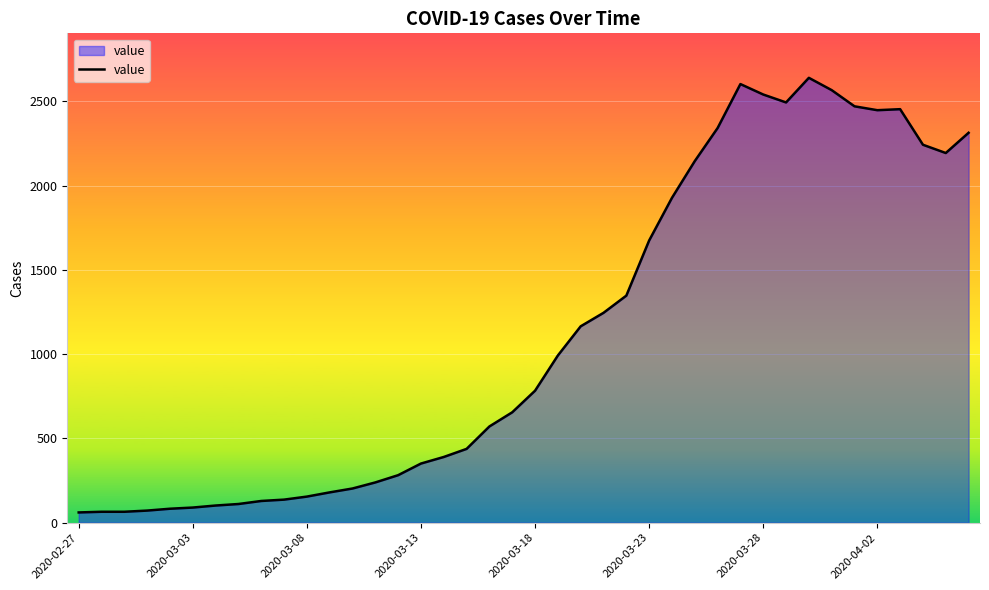

What is the difference between the maximum and minimum values?

2578